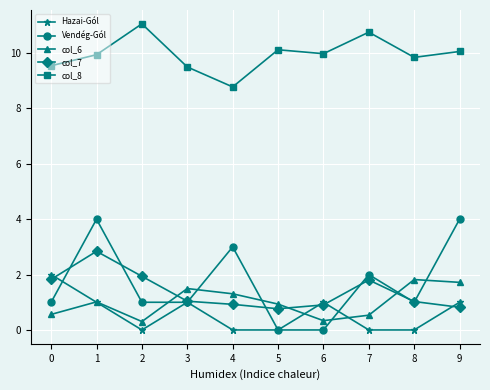

What is the sum of all col_8 values?

99.6